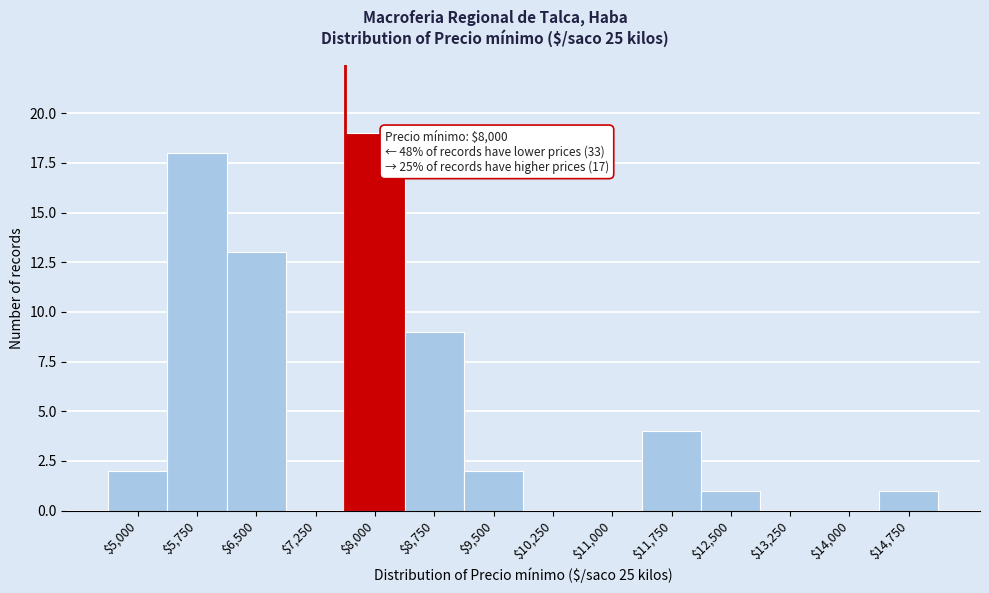

At which category does the chart reach its peak across all series?

$8,000